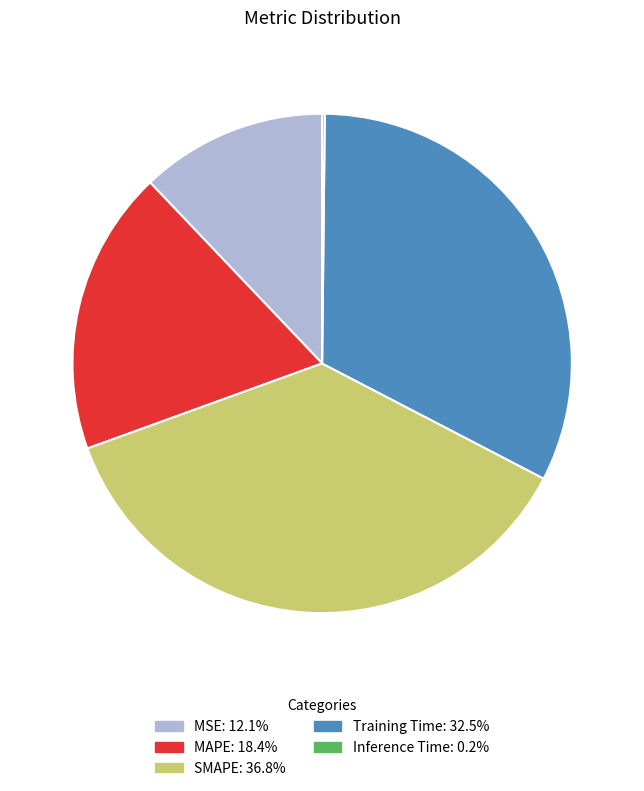

Between MAPE and SMAPE, which is larger?

SMAPE